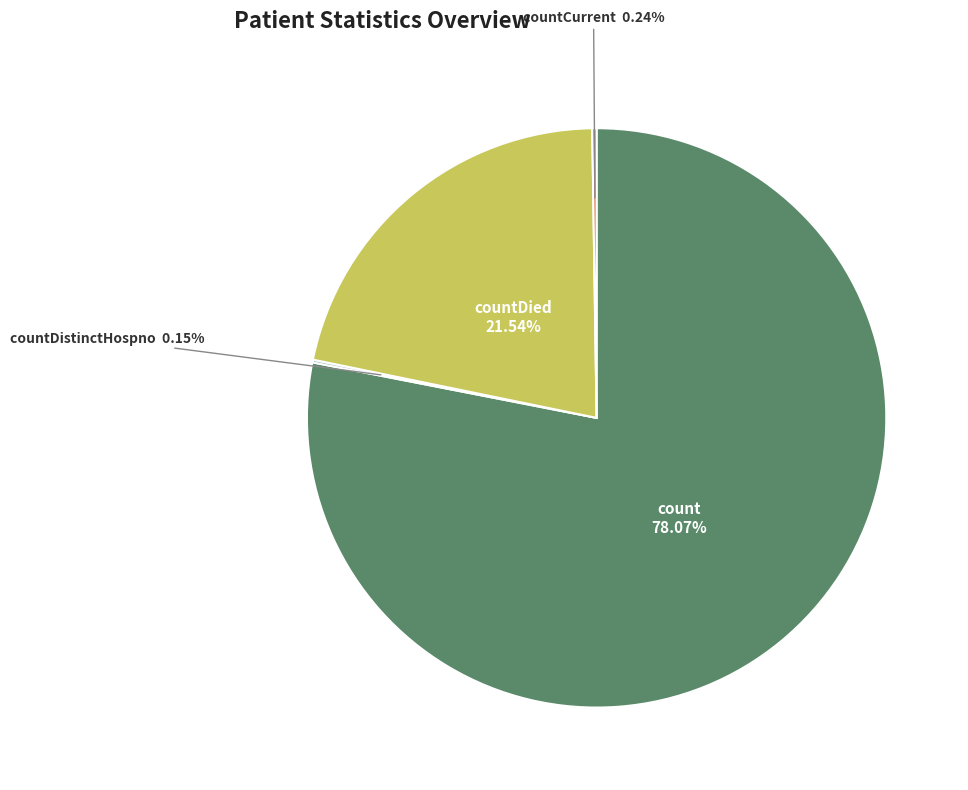

Is there a majority slice in this chart?

Yes